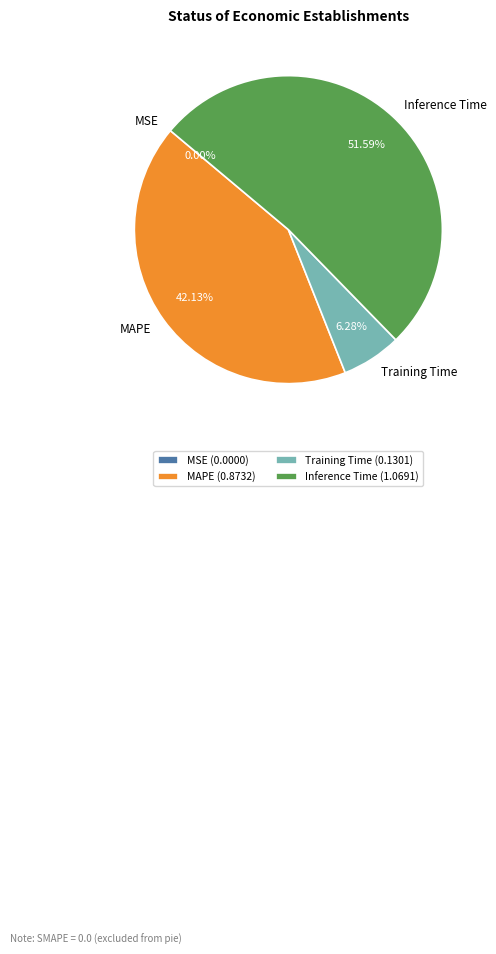

Which category accounts for the majority?

Inference Time